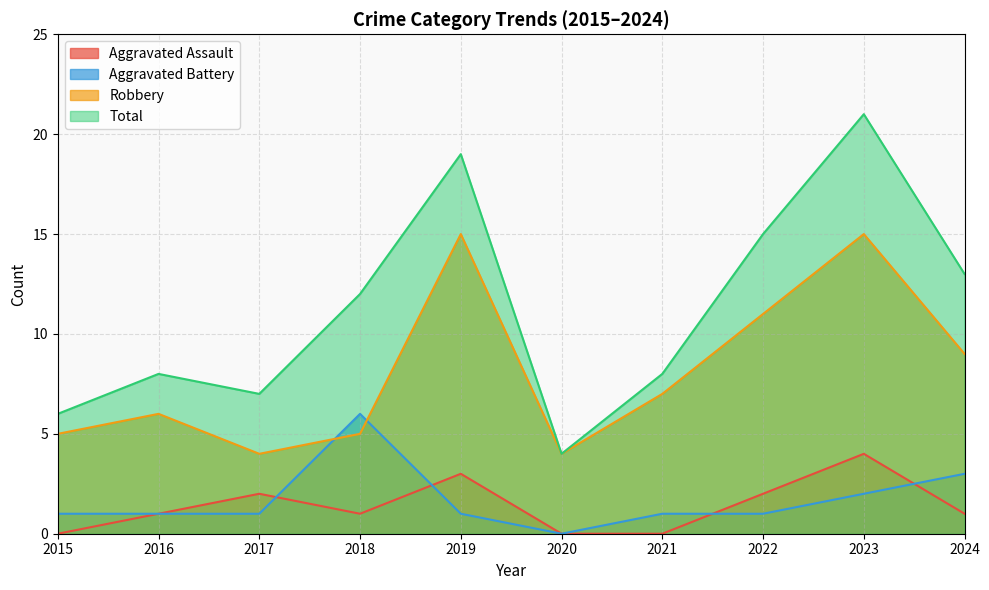

How many data points in Aggravated Assault are above 1?

4